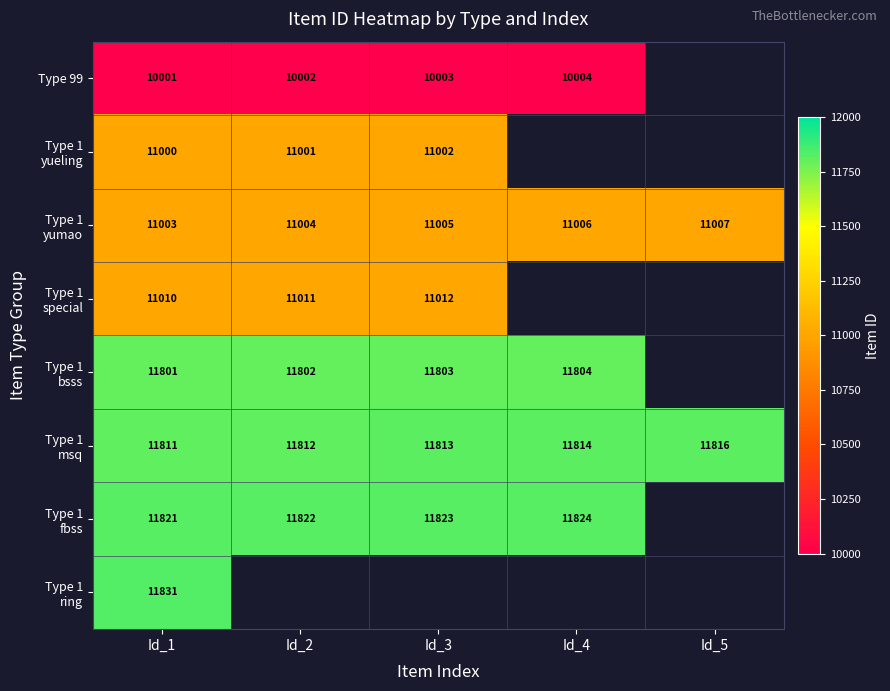

The value of Type 99 at Id_1 is 2268. True or false?

False